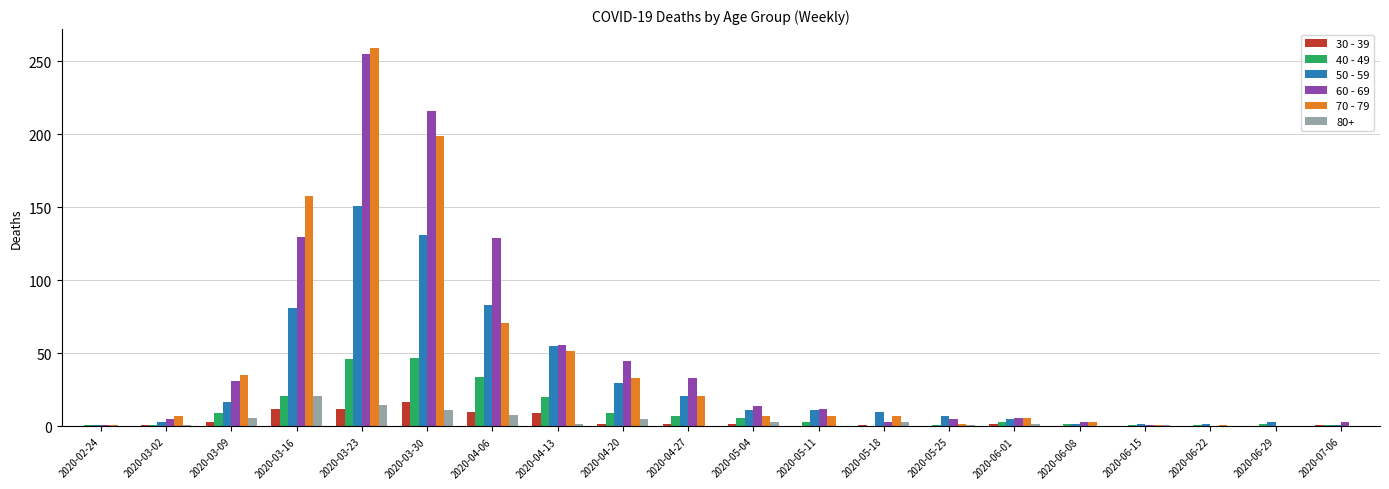

At which category is the sum across all series the highest?

2020-03-23